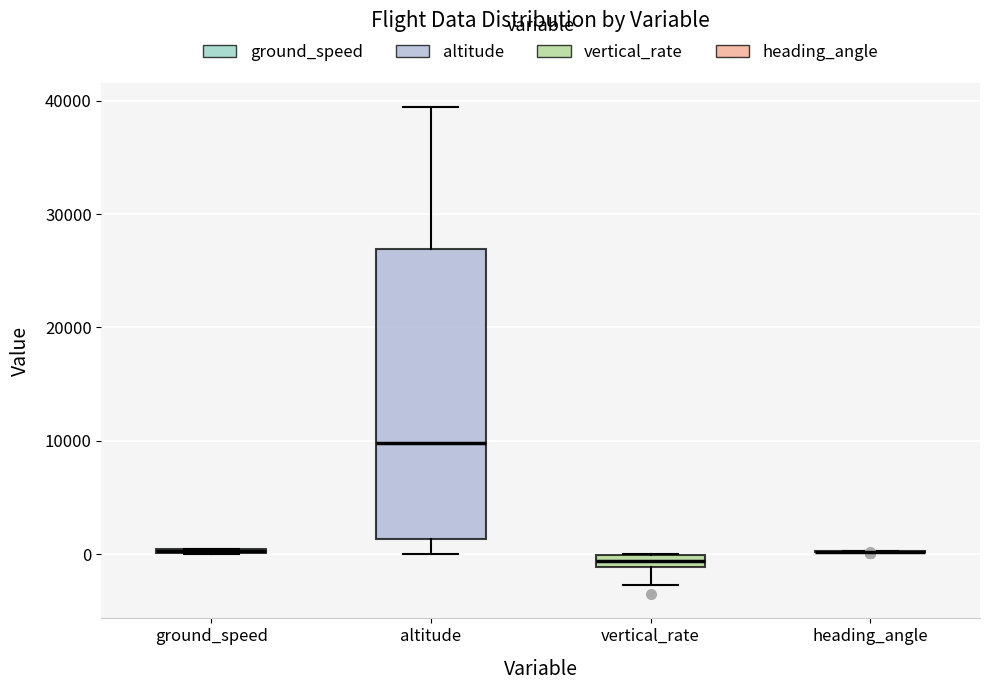

Which box is the tallest, from its lower edge to its upper edge?

altitude